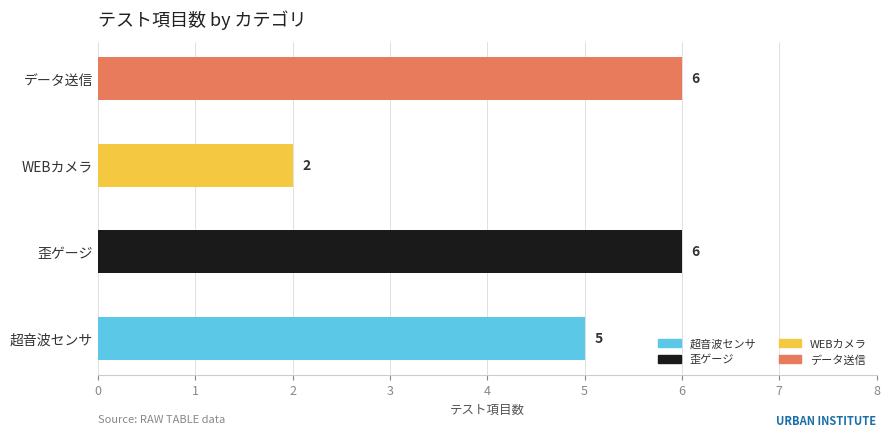

Reading top to bottom, transcribe all the data shown in this chart.

6	2	6	5